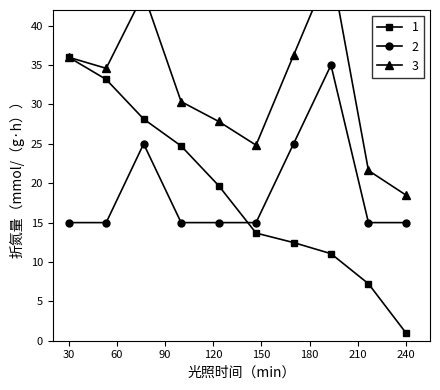

Reading left to right, transcribe all the data shown in this chart.

col_0: 36.0	33.2	28.2	24.7	19.7	13.7	12.5	11.1	7.2	1.0
Amount: 15.0	15.0	25.0	15.0	15.0	15.0	25.0	35.0	15.0	15.0
combined: 36.0	34.6	44.1	30.4	27.9	24.8	36.2	47.5	21.6	18.5